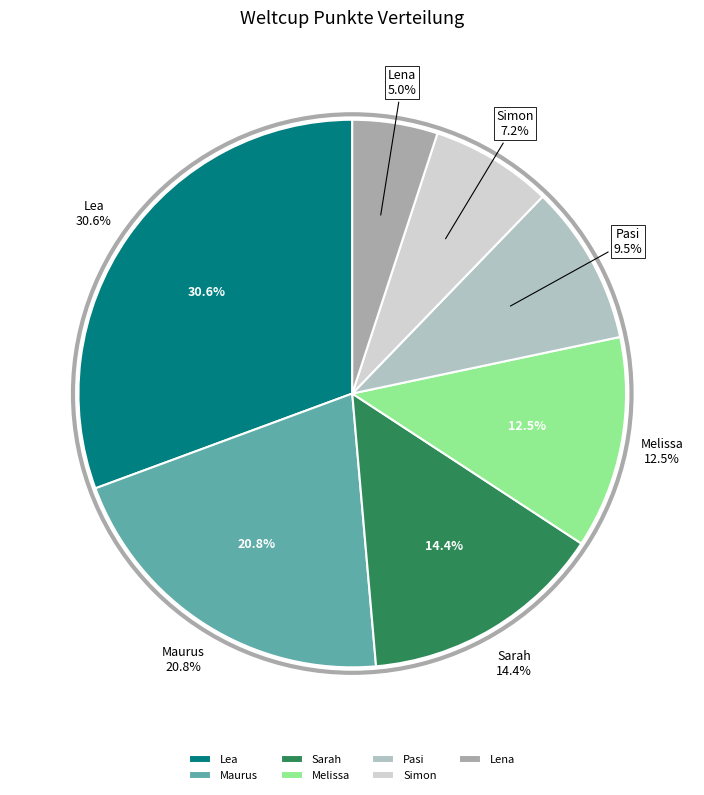

What percentage do Lena and Lea together represent?

35.7%